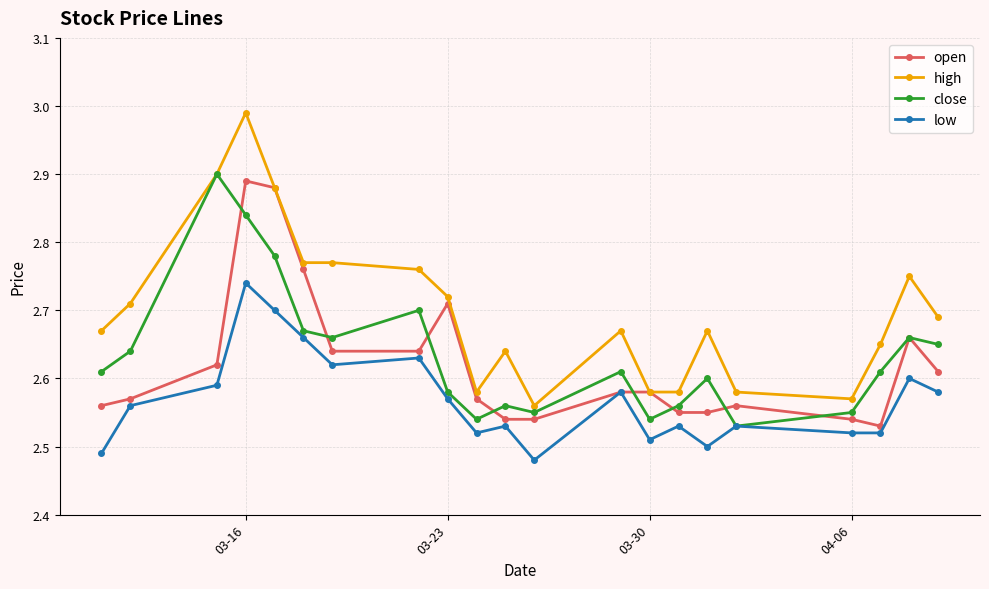

True or false: open has more than 1 interior local peaks.

True